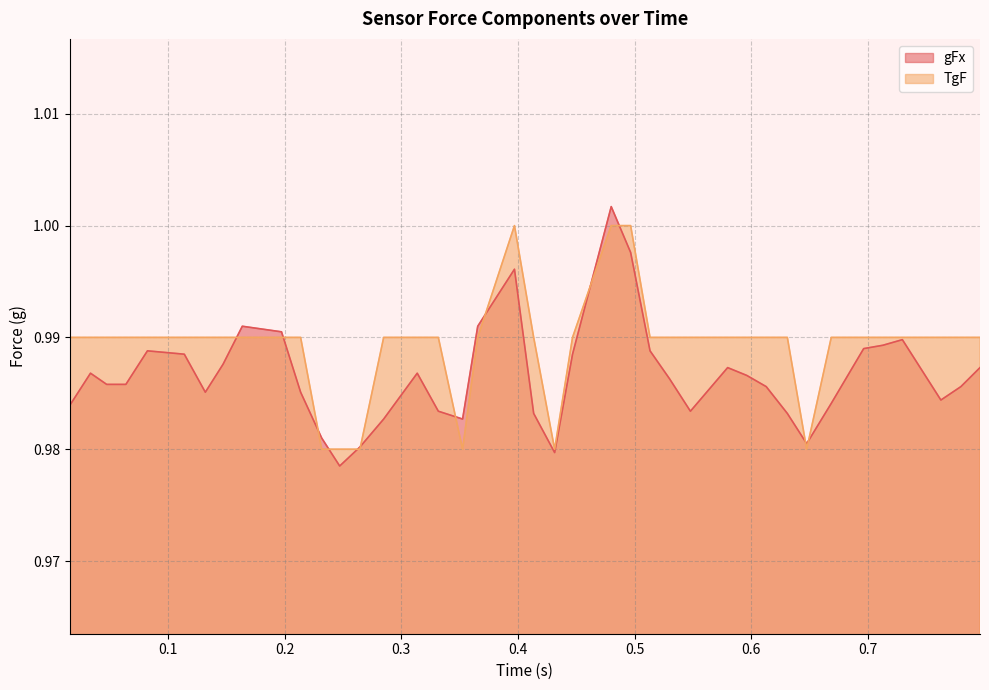

True or false: gFx and TgF intersect in this chart.

True